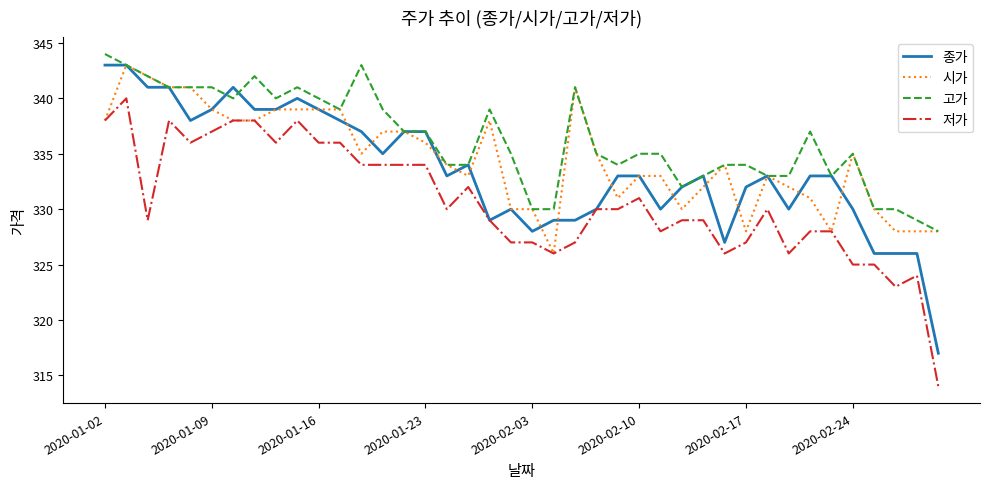

What is the difference between the maximum and second lowest values in the 시가 series?

15